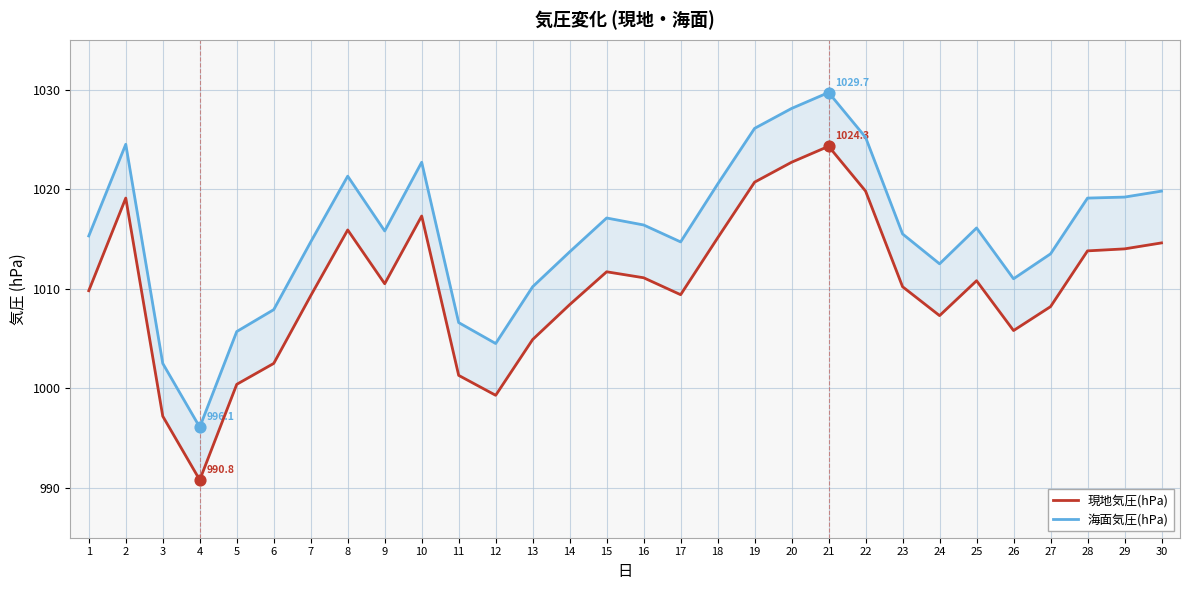

What are all the series names shown in the legend?

現地気圧(hPa), 海面気圧(hPa)